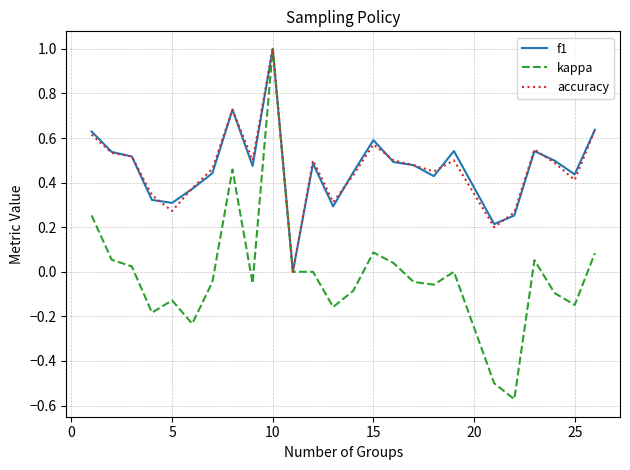

How many distinct data groups are displayed?

3